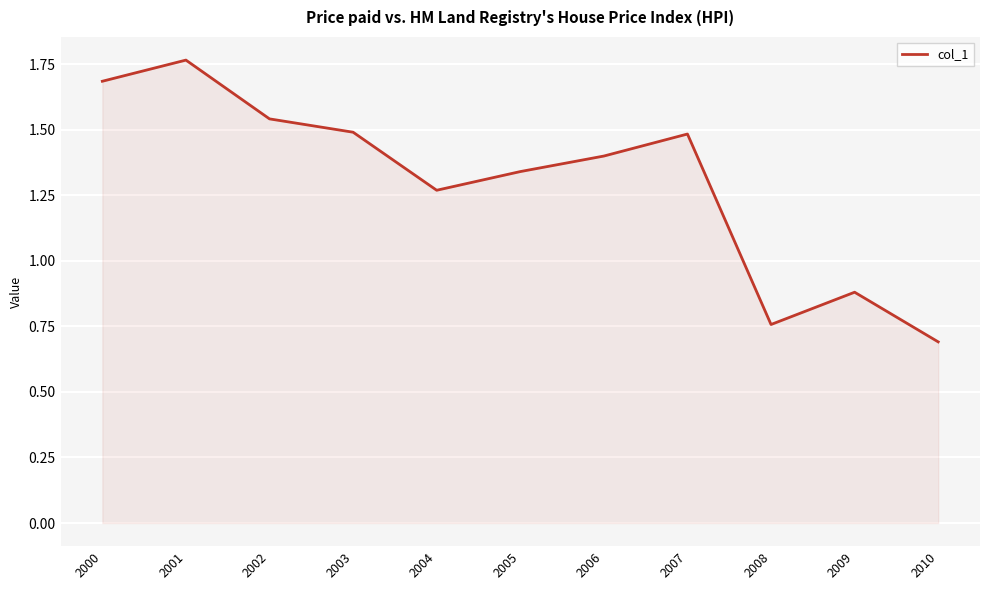

What is the change in value from 2001 to 2007?

-0.3